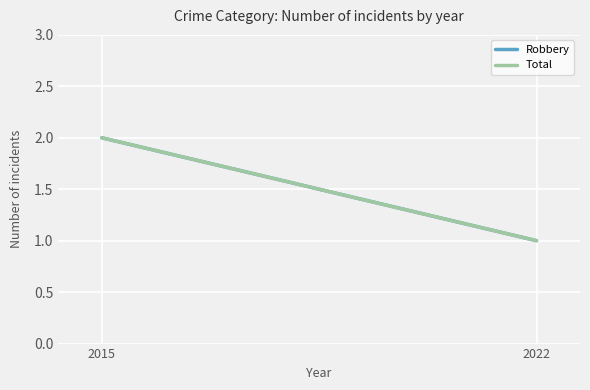

What is the value of the Total point at the 1st from the left?

2